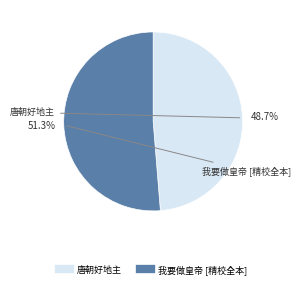

What is the majority slice?

我要做皇帝 [精校全本]